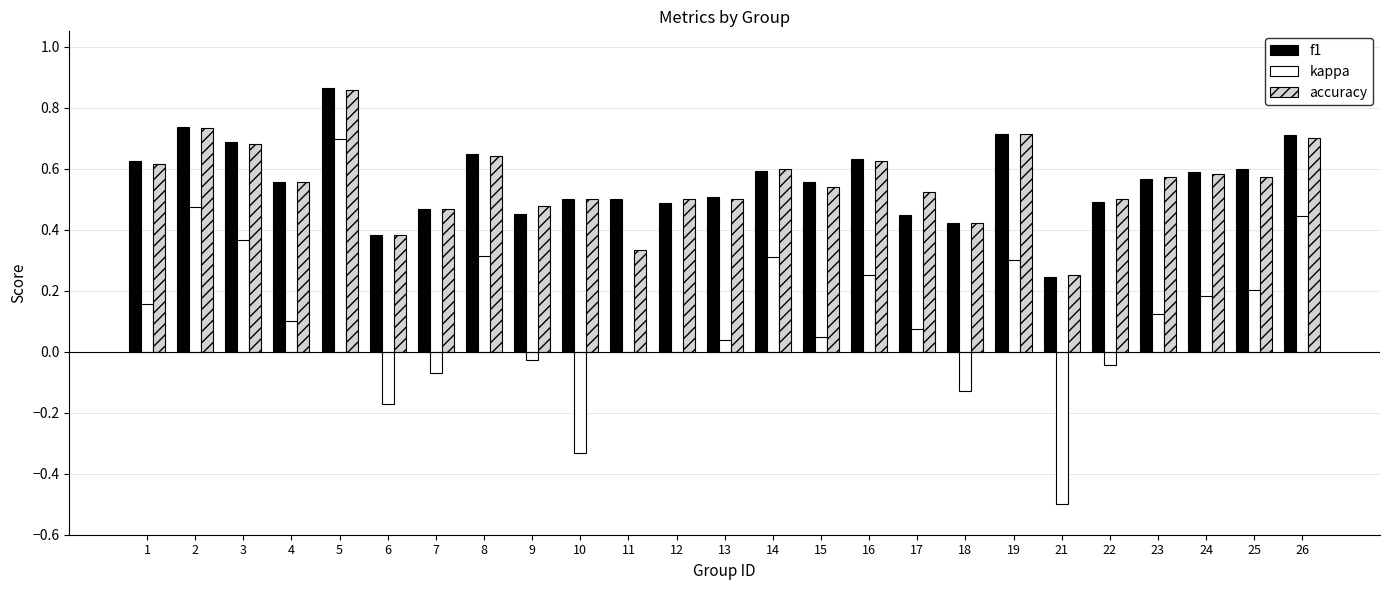

At which category is the sum across all series the highest?

5